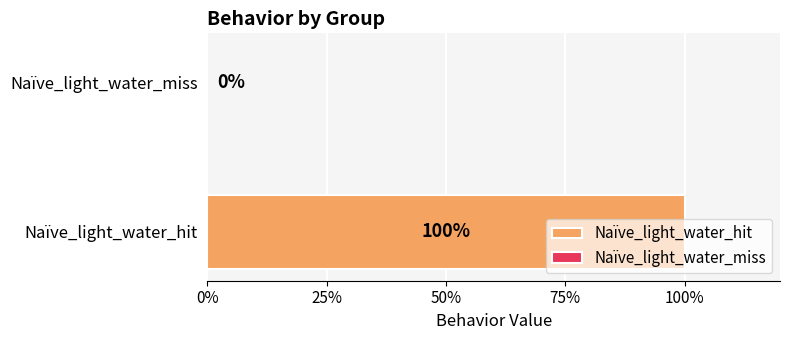

How many data points does each series have?

2